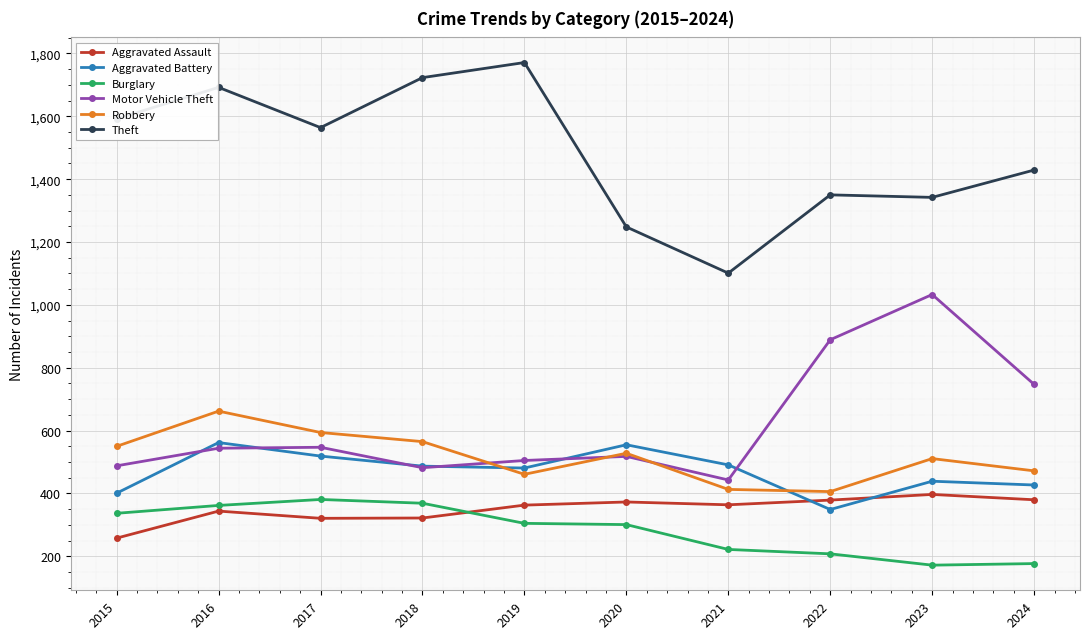

What are all the series names shown in the legend?

Aggravated Assault, Aggravated Battery, Burglary, Motor Vehicle Theft, Robbery, Theft